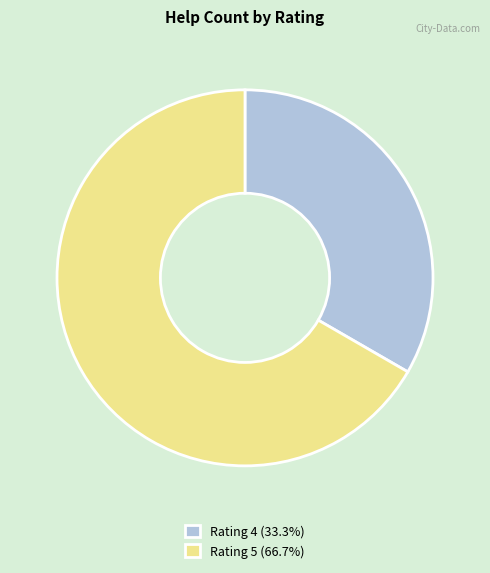

Does Rating 5 (66.7%) represent more than half of the total?

Yes